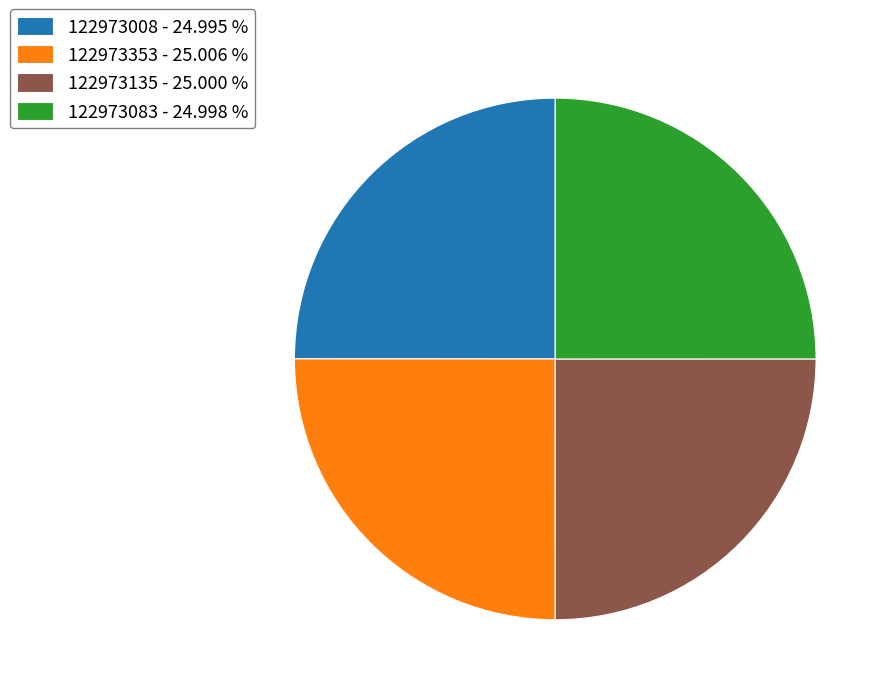

Count the number of slices in the pie.

4